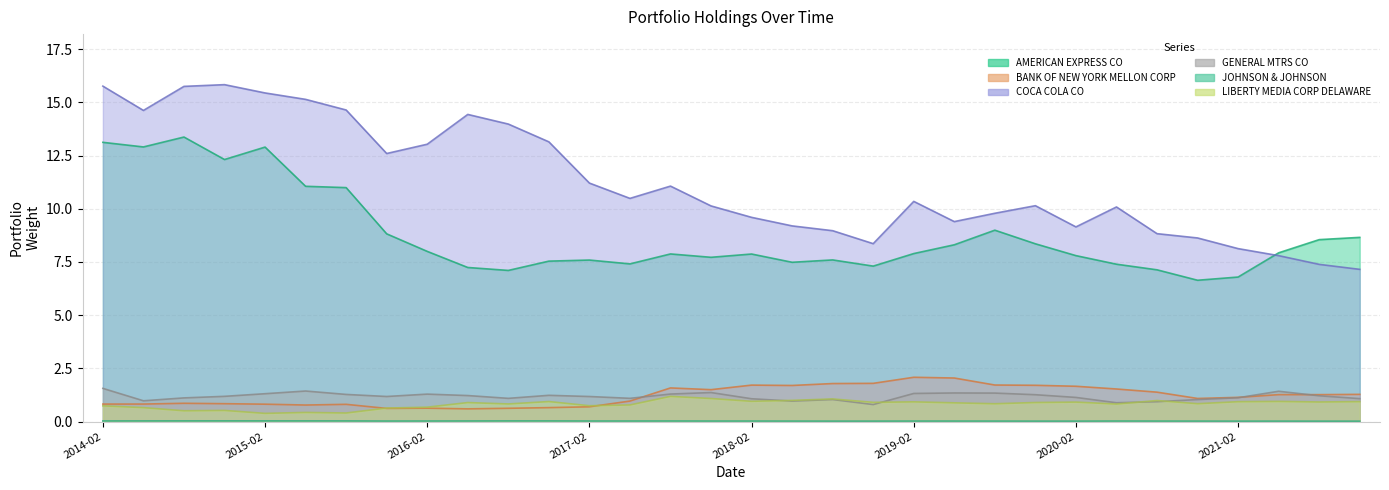

What is the maximum value shown in the chart?

15.8